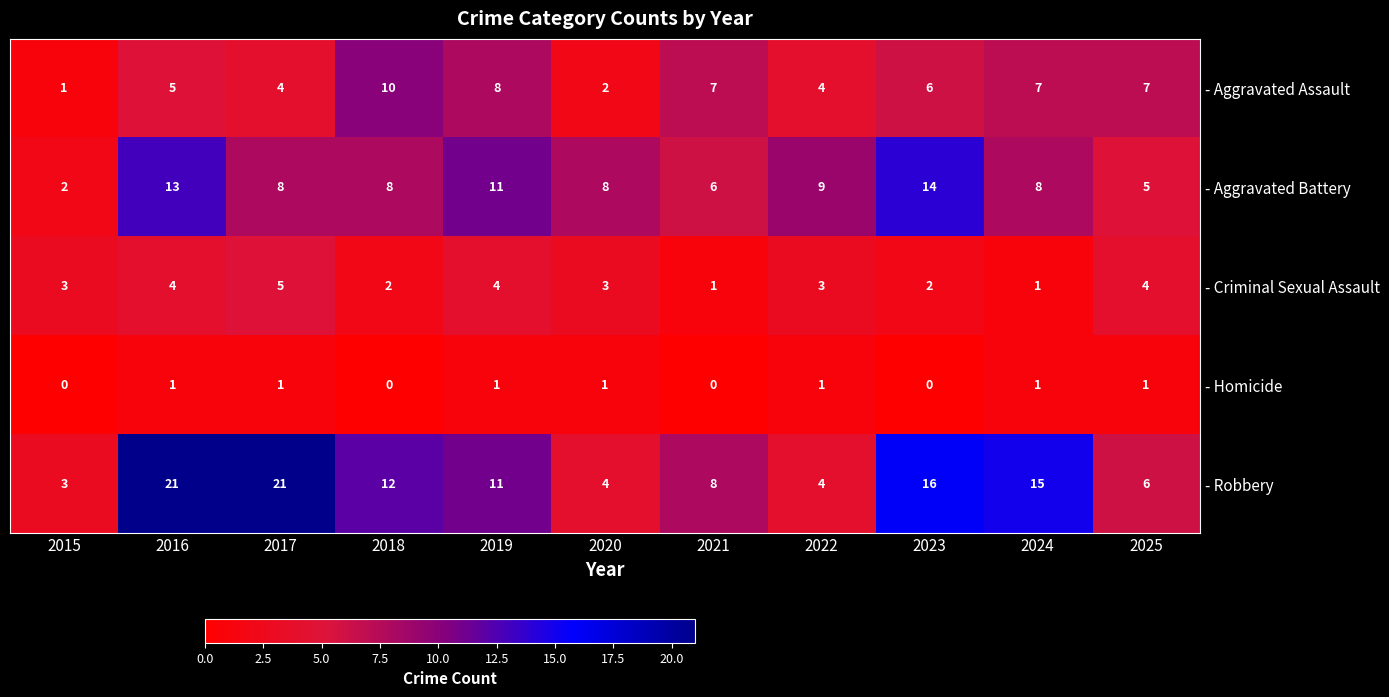

What is the total value across all series at 2018?

32